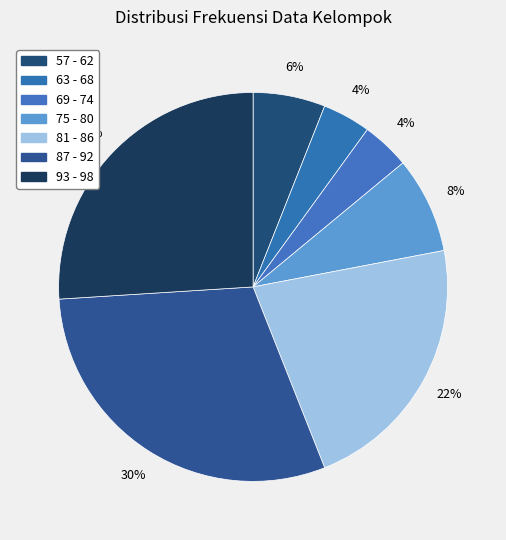

How many segments does this pie chart have?

7